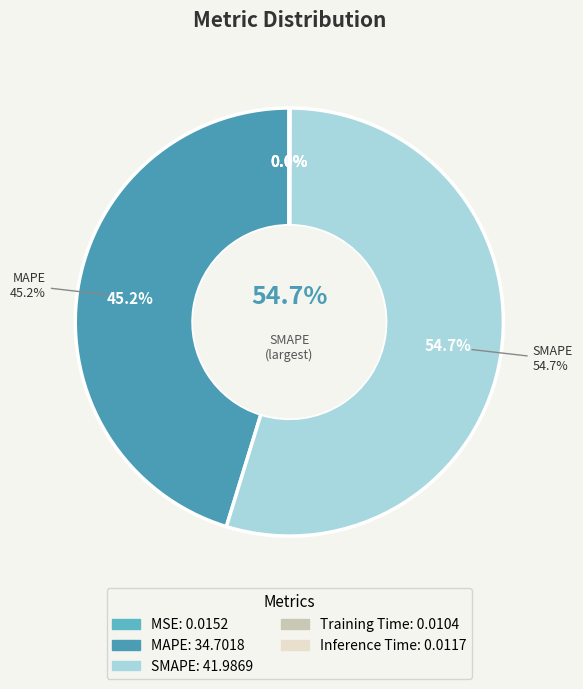

To the nearest percent, what is the combined percentage of MAPE and SMAPE?

100%